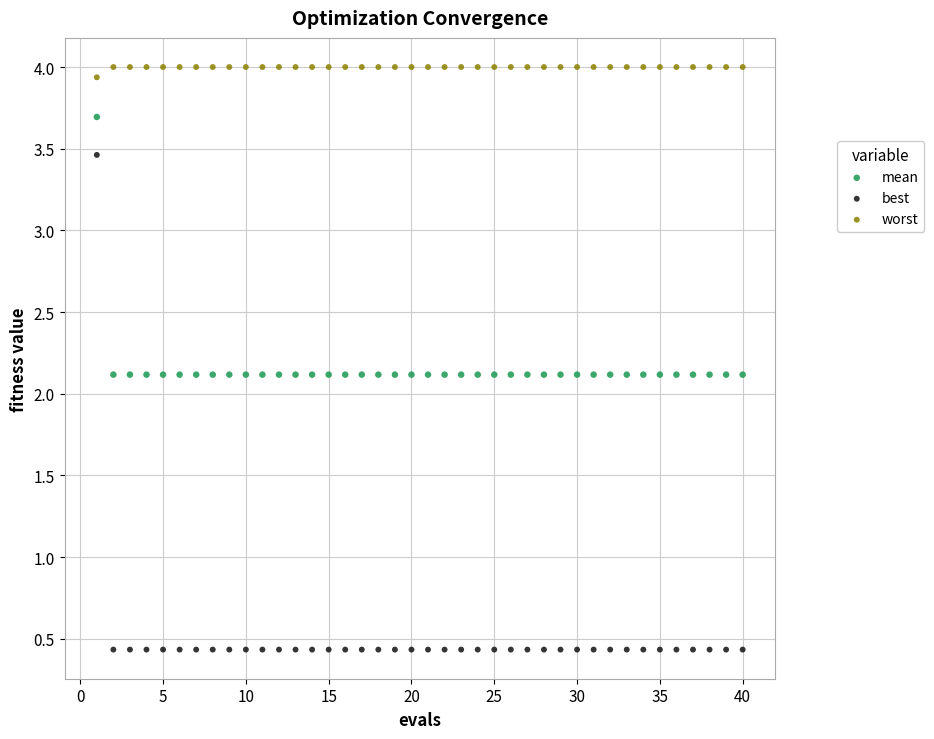

Across all data points, what is the range of X values (max minus min)?

39.0